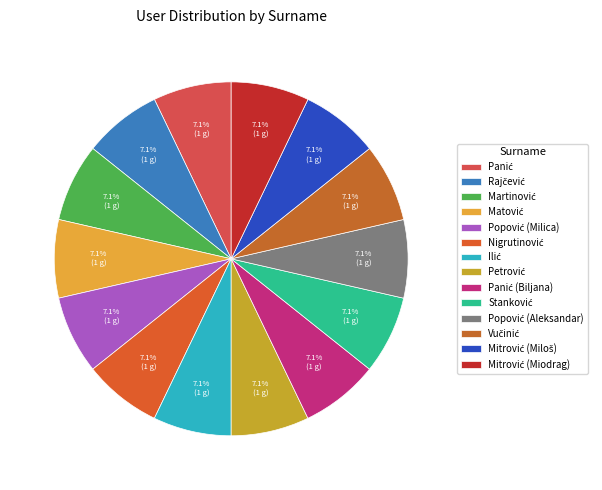

How many slices are in this pie chart?

14